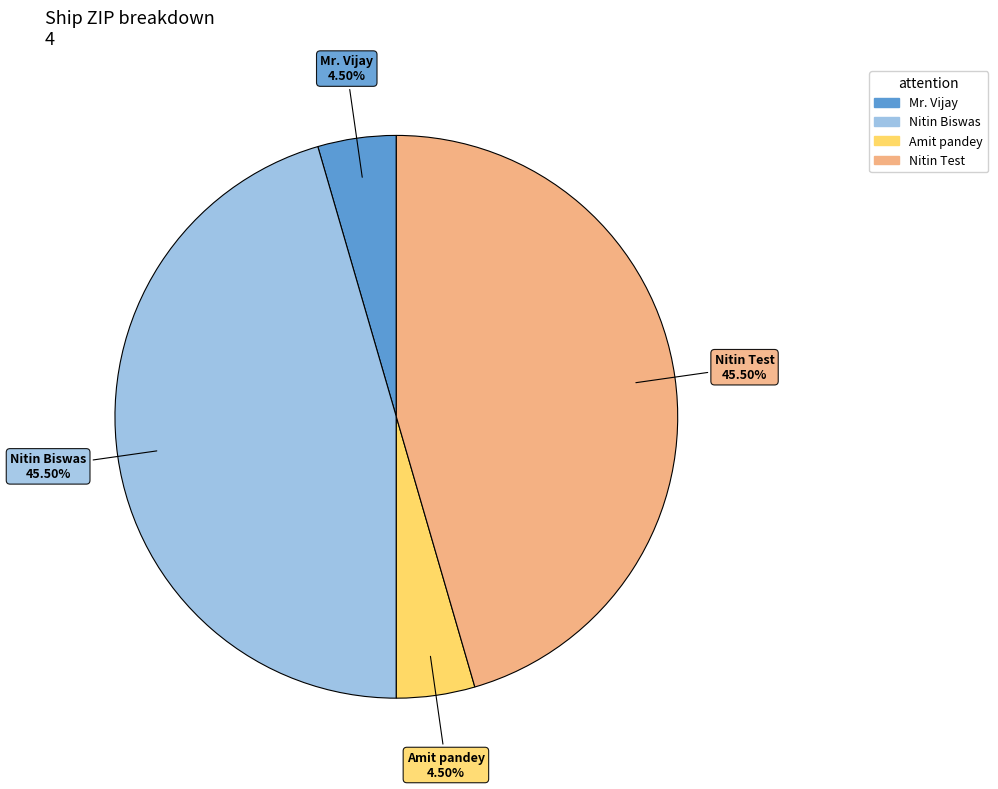

Which has a higher value, Nitin Biswas or Mr. Vijay?

Nitin Biswas